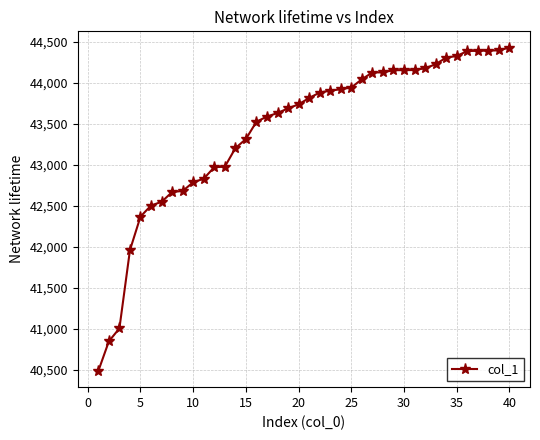

What is the value of the 24th point from the left?

43924